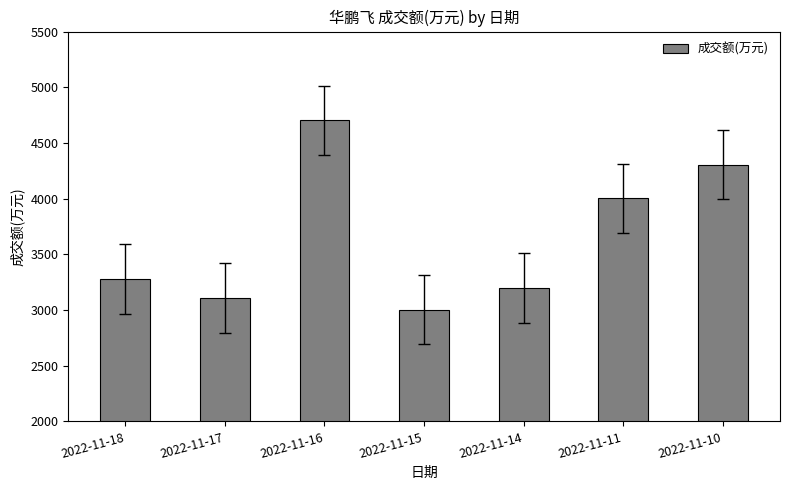

Where is the data nearest to the value 3852?

2022-11-11